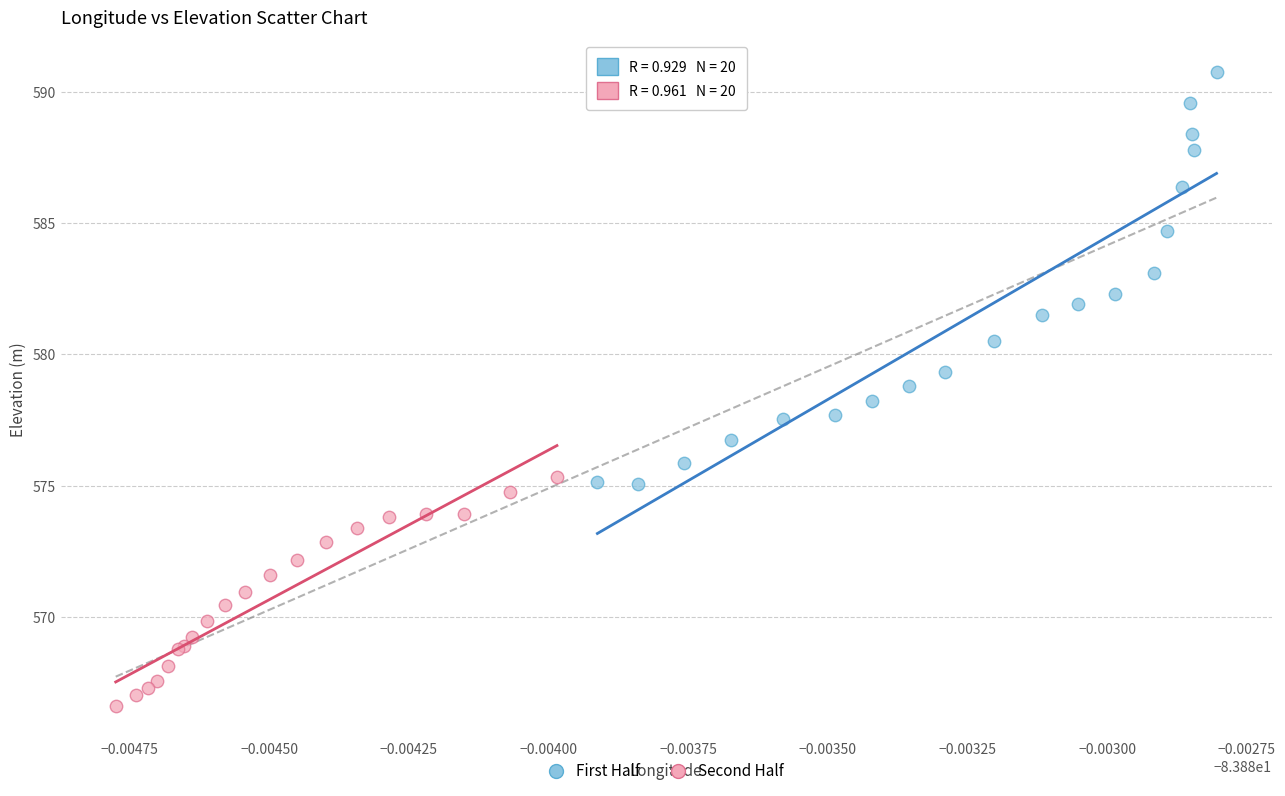

Which series contains the highest Y value?

First Half